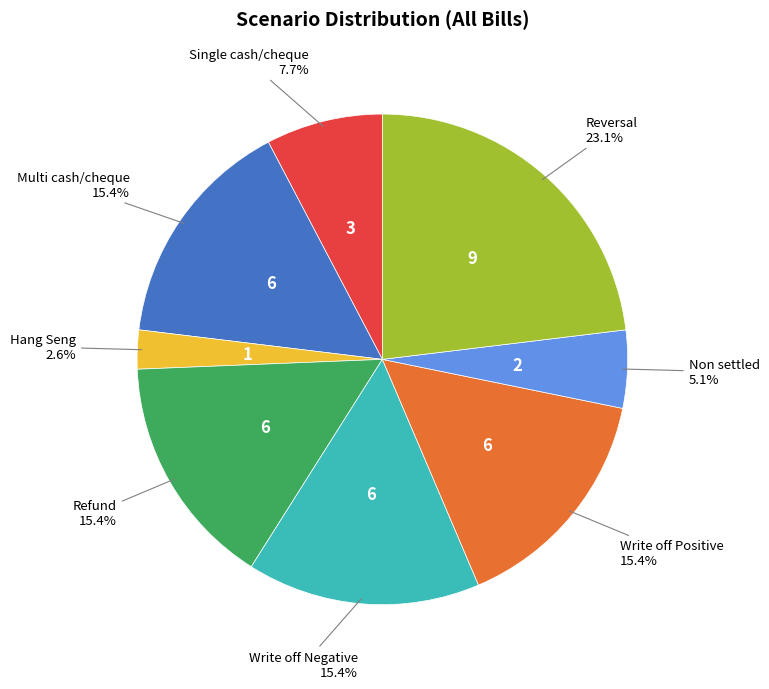

Is there a majority slice in this chart?

No